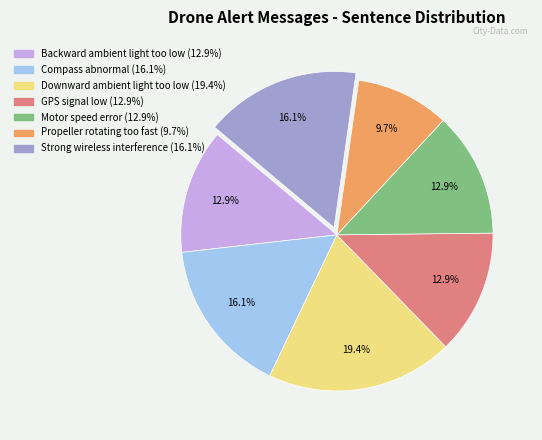

Is there a majority slice in this chart?

No